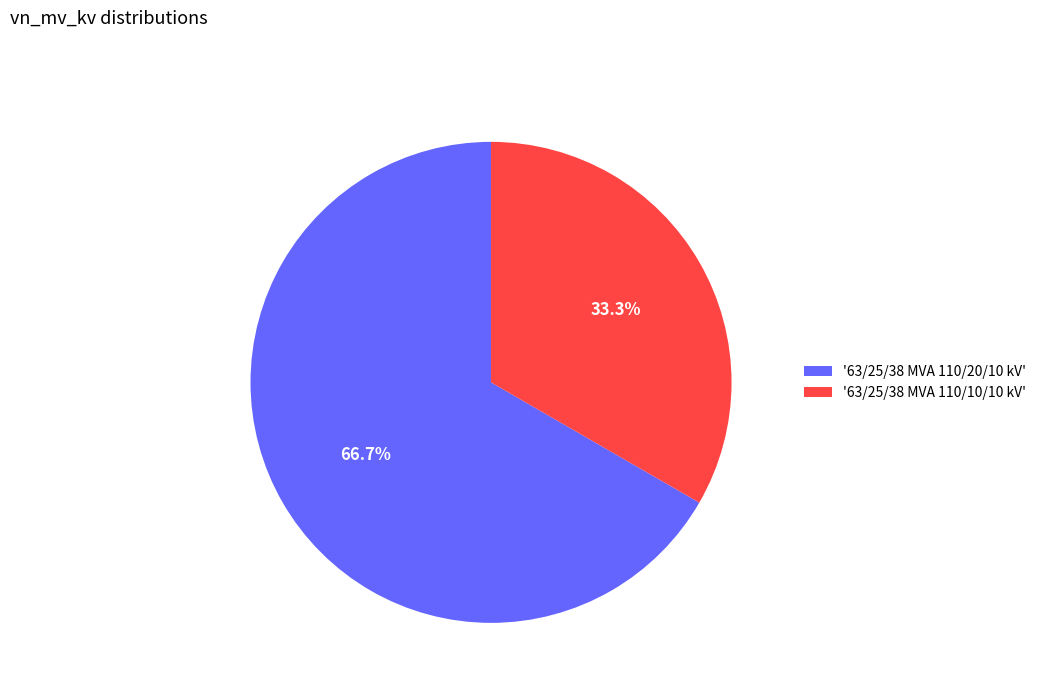

How many segments does this pie chart have?

2